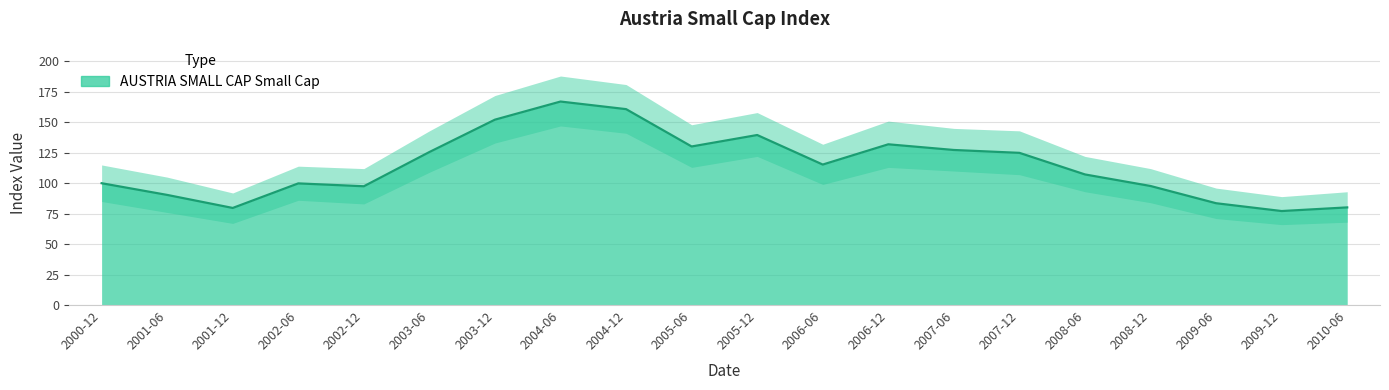

Is it true that the value at 2008-06 is 107.2?

True